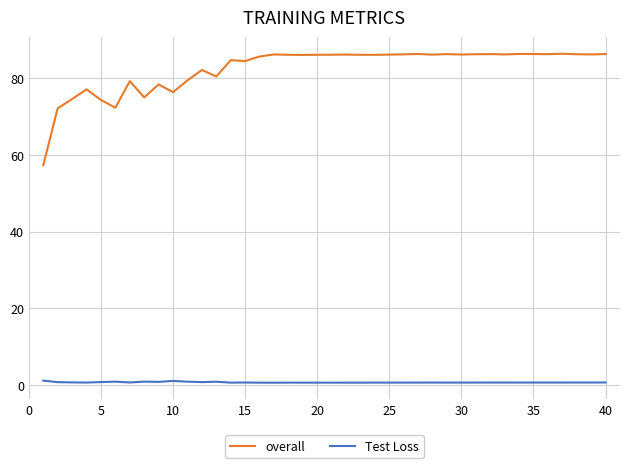

Which series has the largest total across all categories?

overall